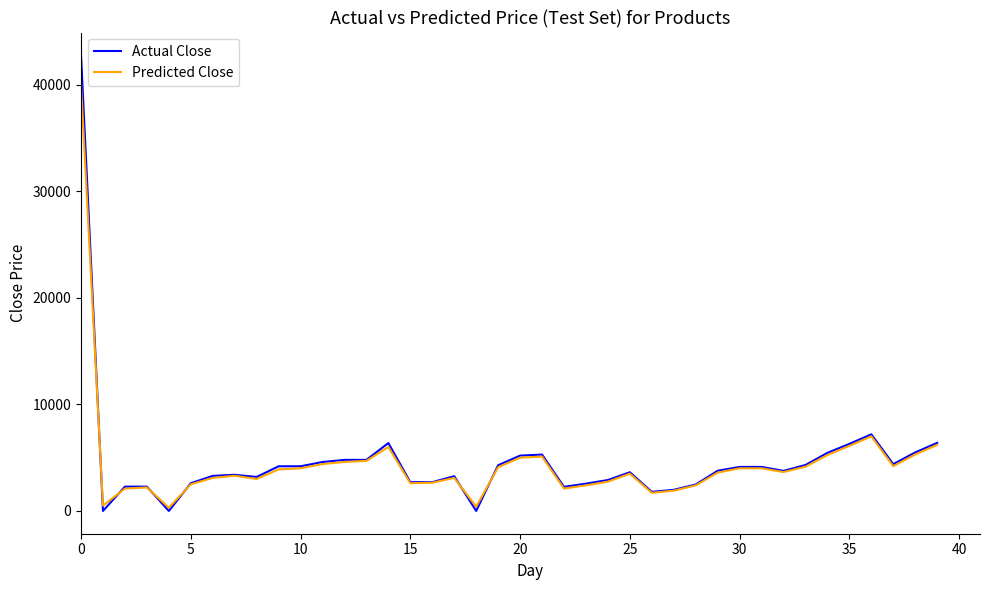

What is the greatest value displayed?

42750